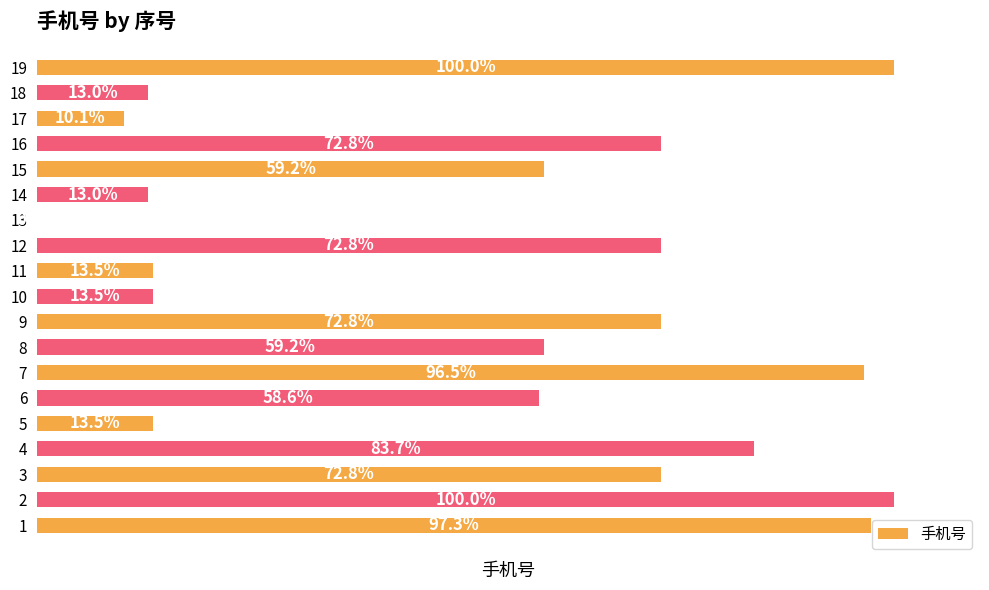

Are the bars horizontal?

Yes